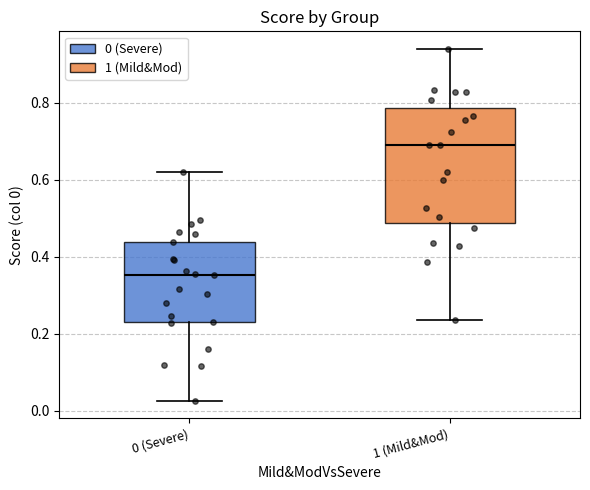

Reading left to right, read every box against the y-axis: the position of its median line, the range the box covers, and the ends of its whiskers. The values are not printed on the chart, so give them approximately, as read against the axis.

0 (Severe): median 0.36, box 0.22 to 0.44, whiskers 0.02 to 0.62
1 (Mild&Mod): median 0.68, box 0.48 to 0.78, whiskers 0.24 to 0.94